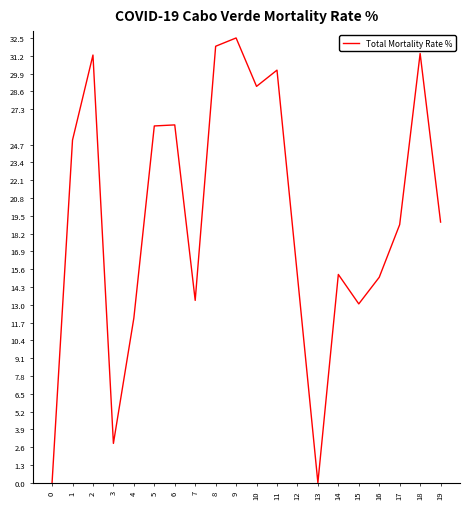

What is the average value?

19.4